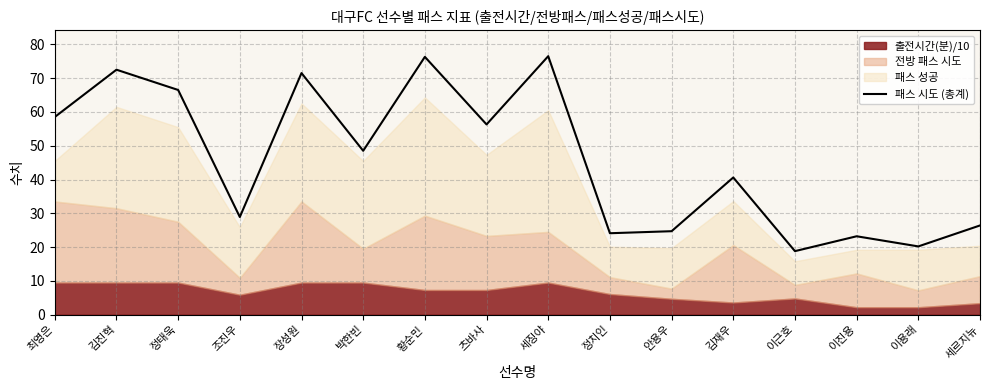

What is the label of the 10th point from the left?

정치인